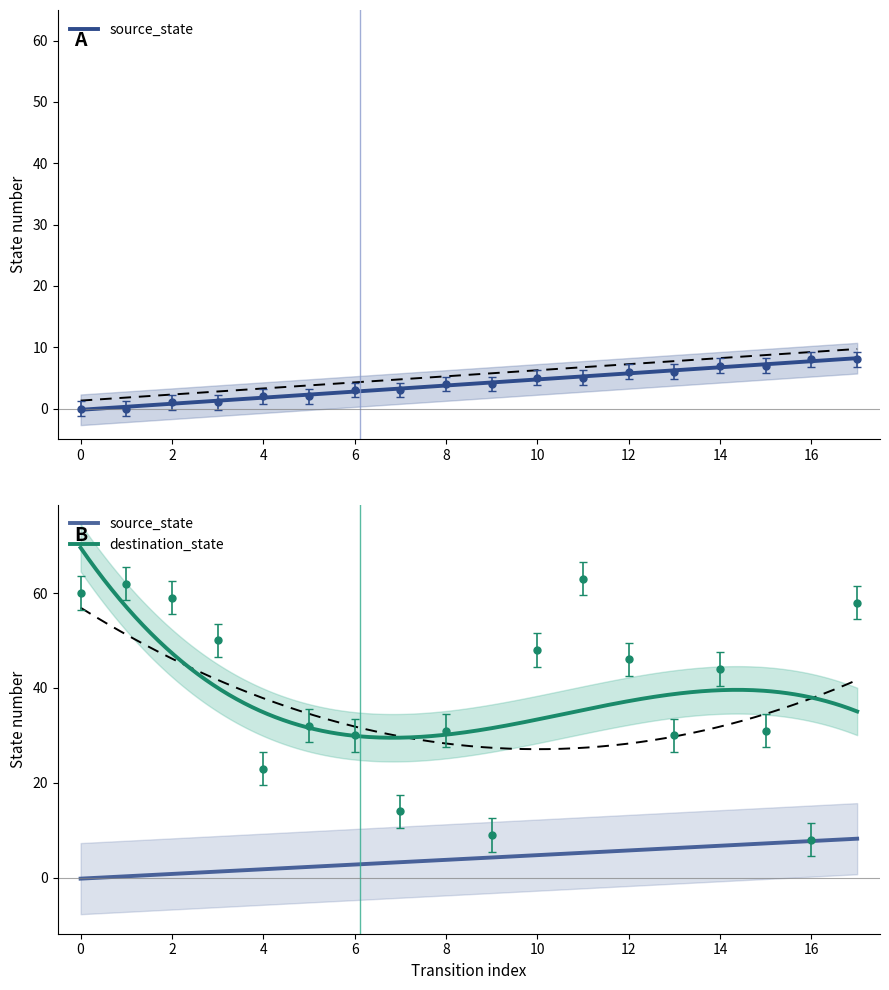

List the labels in order of destination_state value, smallest first.

16, 9, 7, 4, 6, 13, 8, 15, 5, 14, 12, 10, 3, 17, 2, 0, 1, 11